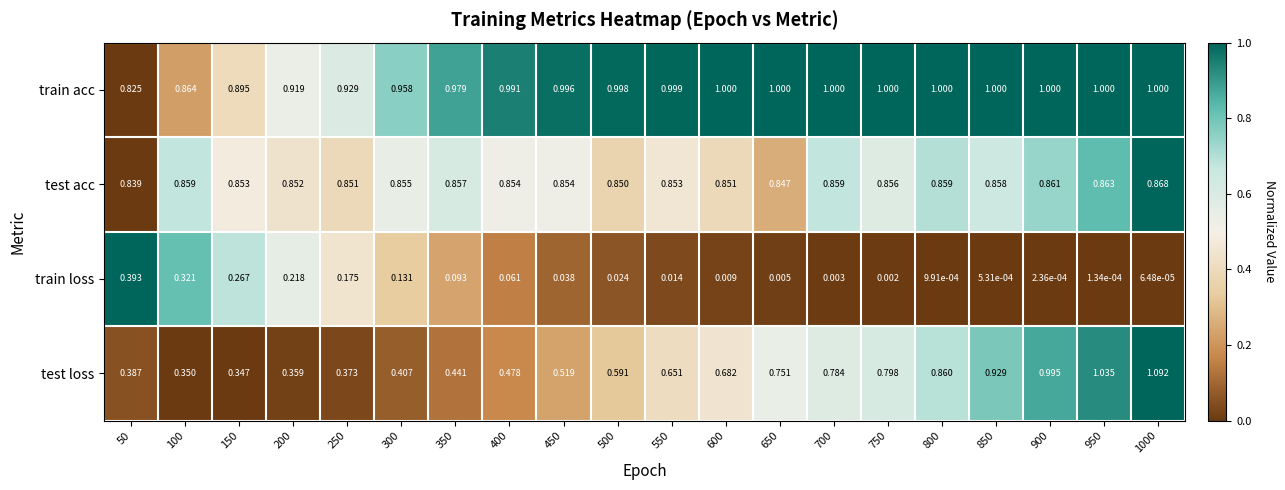

How many categories are shown in the chart?

20